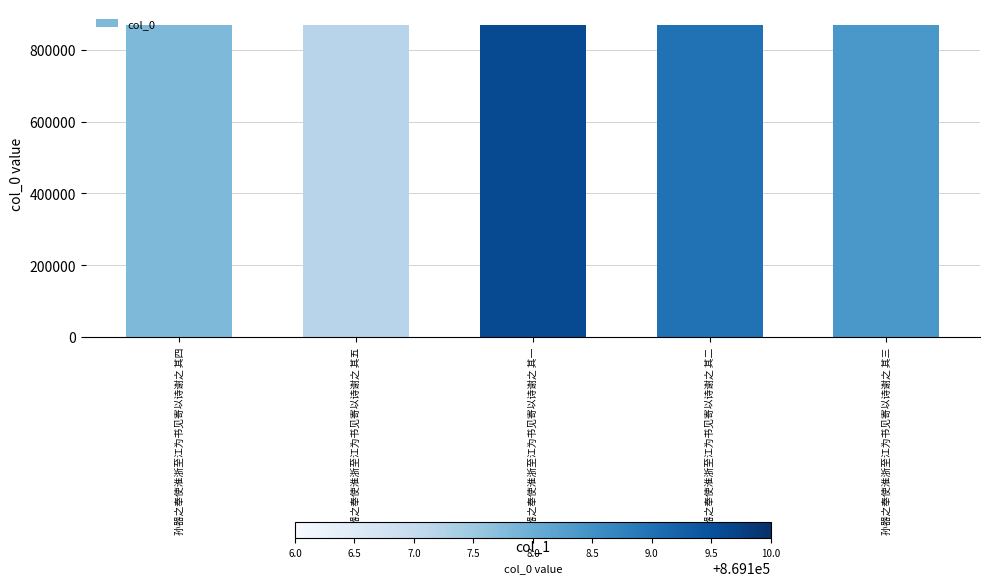

What is the label of the 4th bar from the right?

孙器之奉使淮浙至江为书见寄以诗谢之 其五